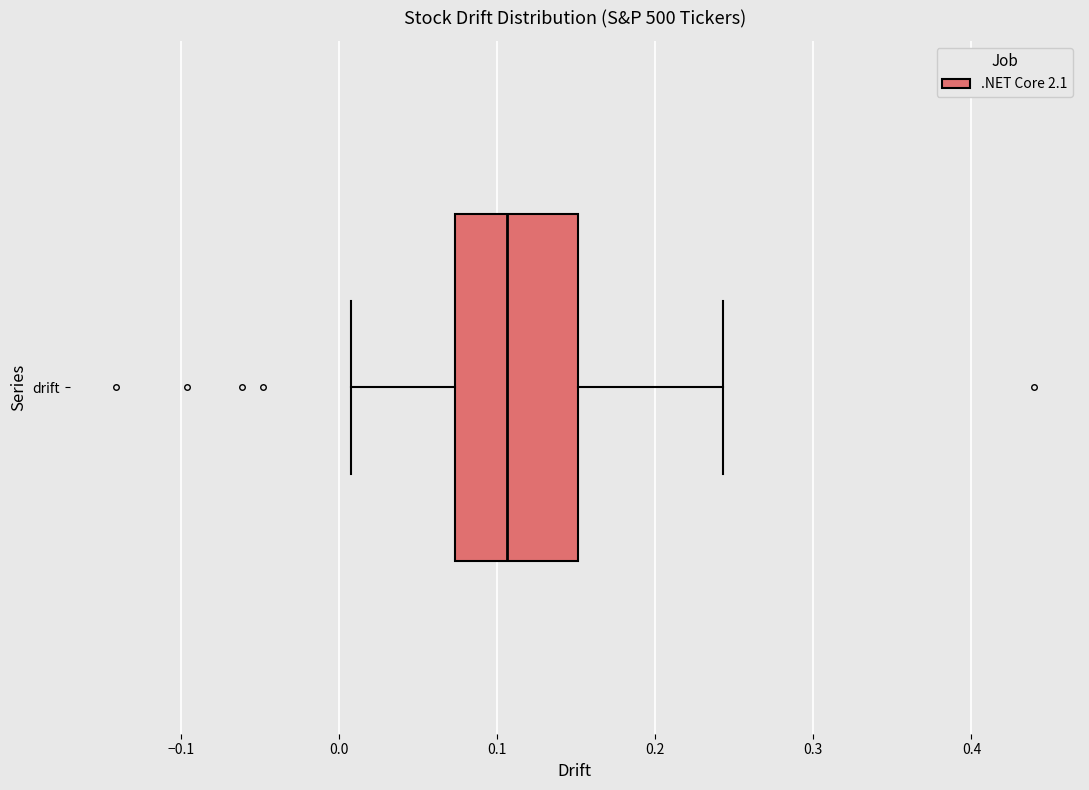

Where does the median line of the box for drift sit on the x-axis? The values are not printed on the chart, so give them approximately, as read against the axis.

0.11